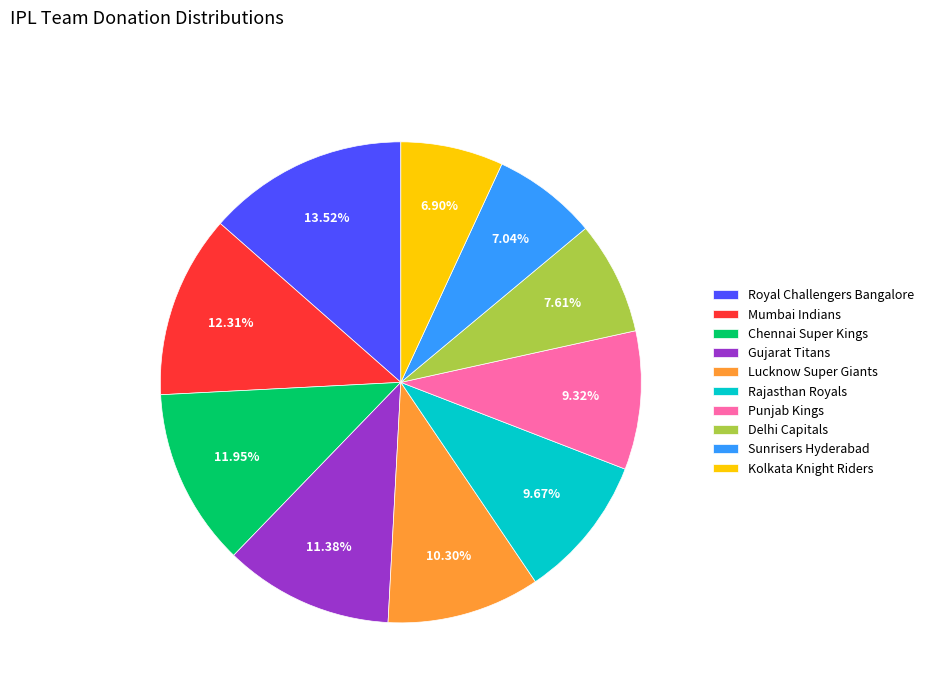

Combined, what portion of the pie is Mumbai Indians and Kolkata Knight Riders?

19.2%